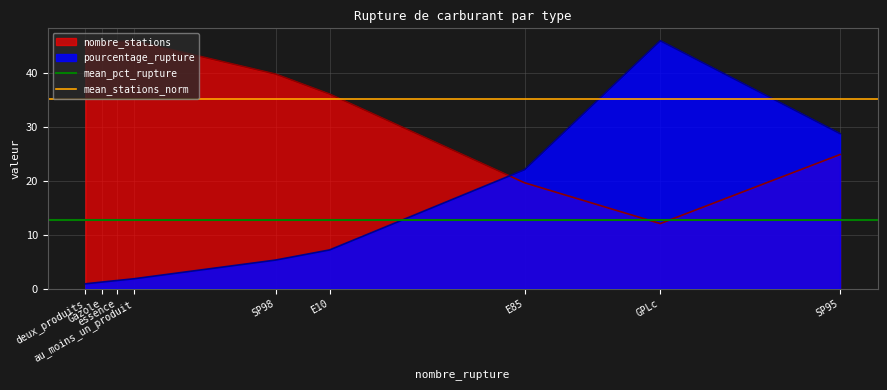

What is the minimum value for nombre_stations?

12.1